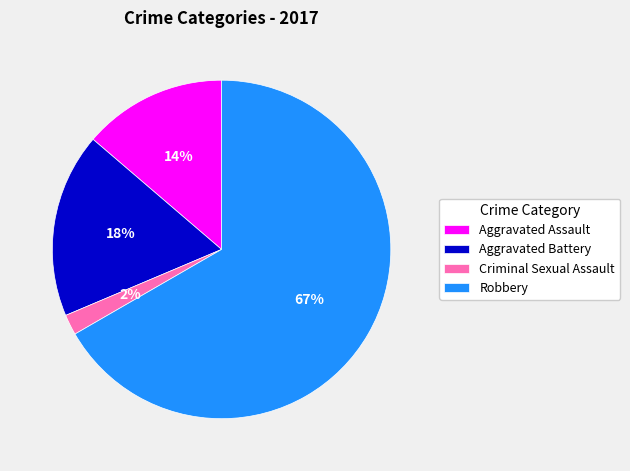

Which slice is the largest?

Robbery